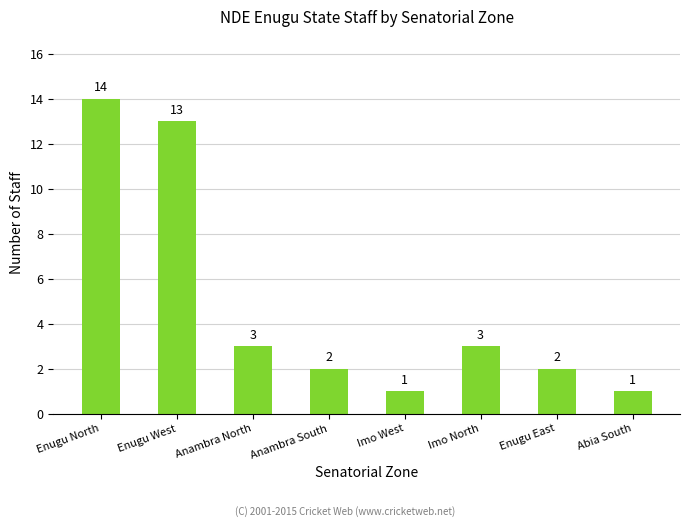

Between Imo North and Enugu East, which is larger?

Imo North